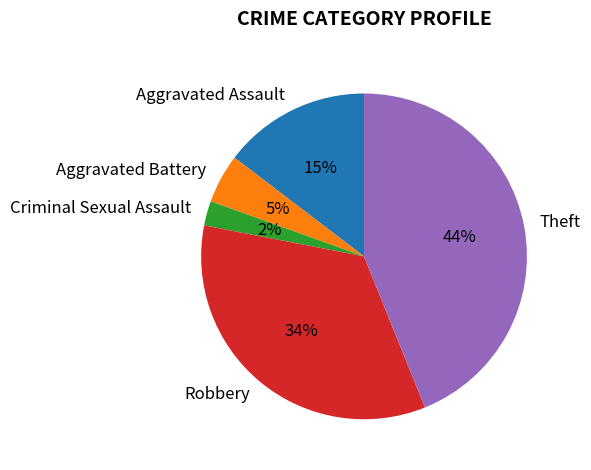

What is the largest slice in the pie chart?

Theft